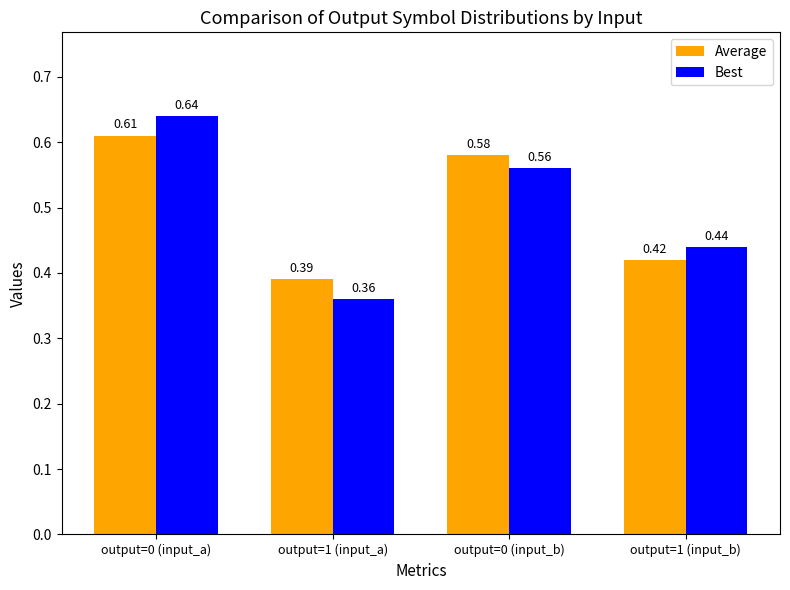

How many groups of bars are there?

4